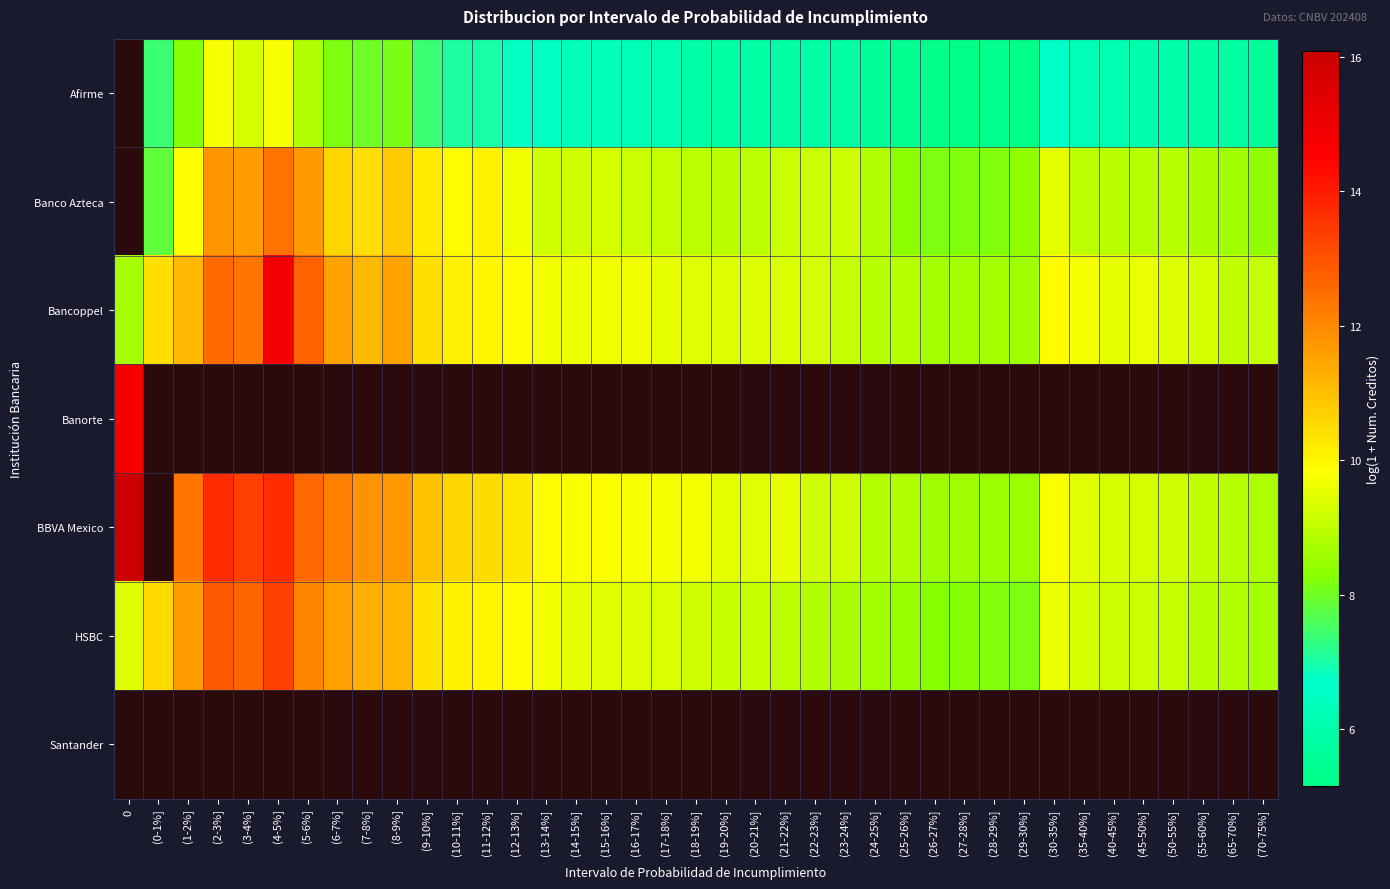

How many distinct data groups are displayed?

7